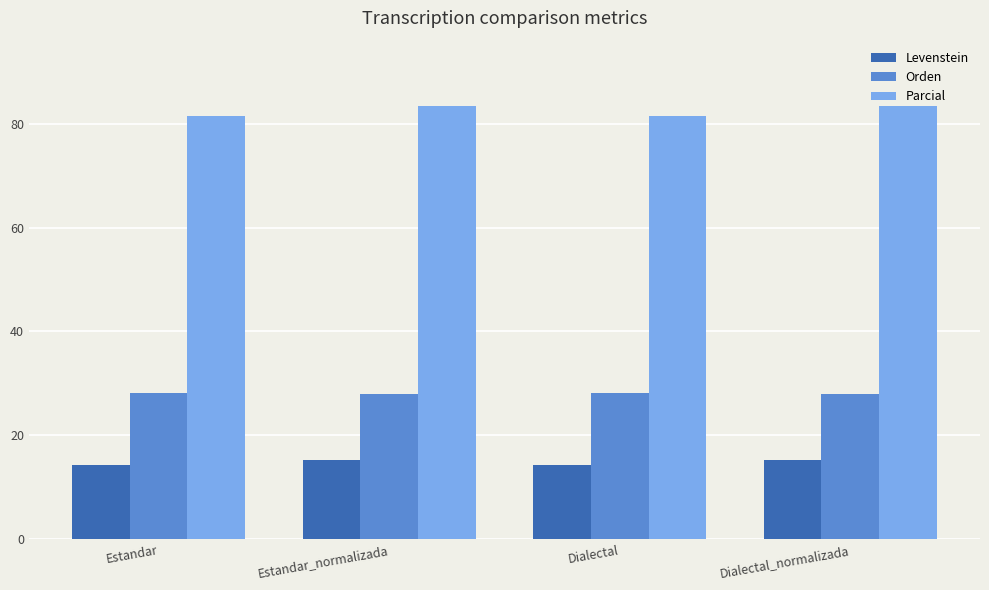

The value of Levenstein at Estandar_normalizada is 24.1. True or false?

False